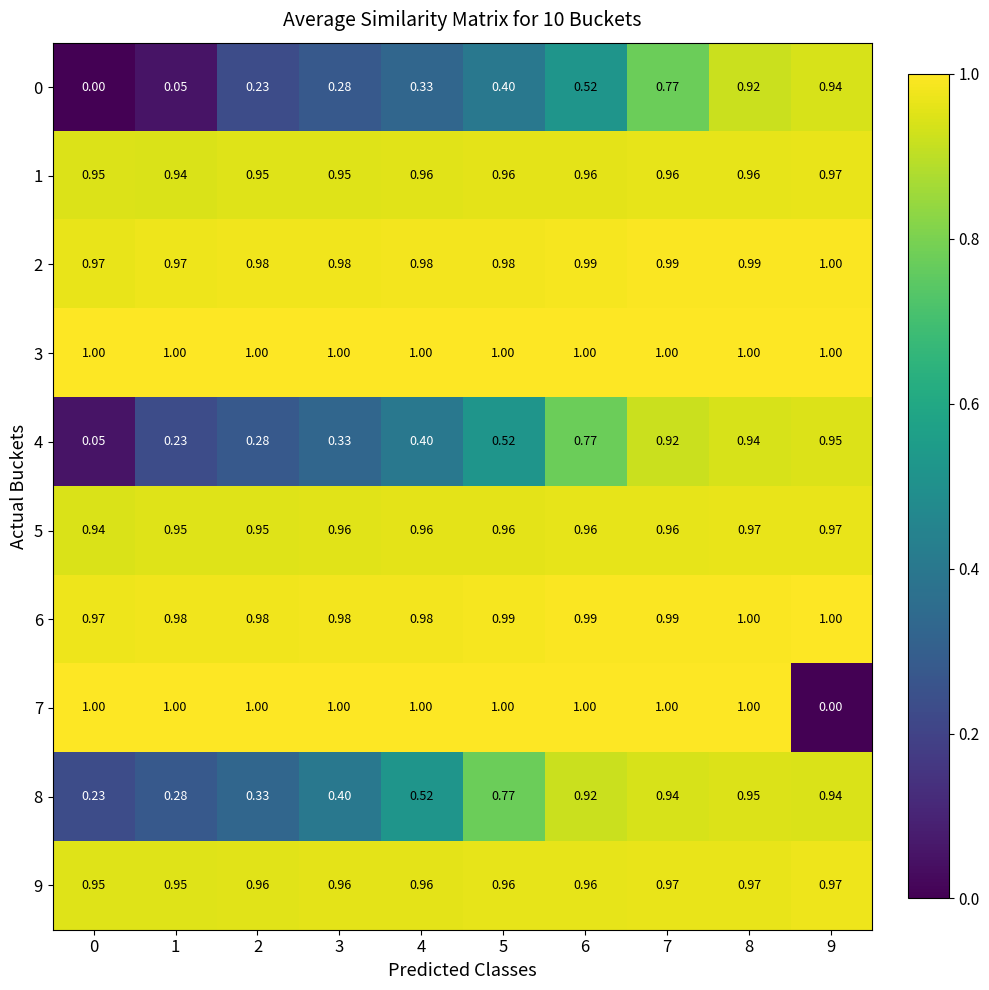

Rank the series by their maximum value, from lowest to highest.

0, 4, 8, 1, 5, 9, 2, 6, 3, 7